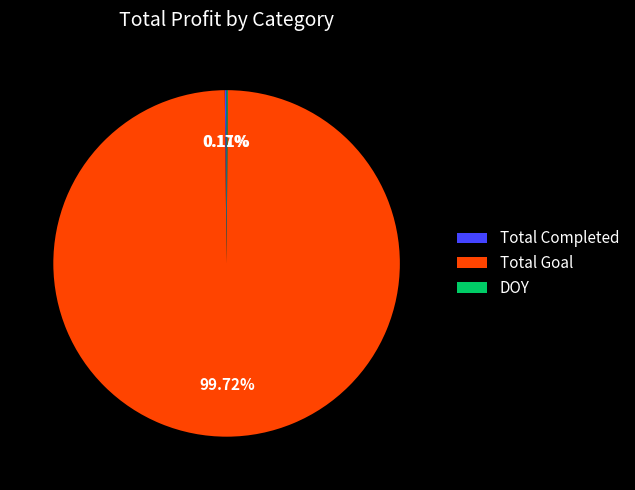

The Total Goal slice represents 90% of the pie. True or false?

False